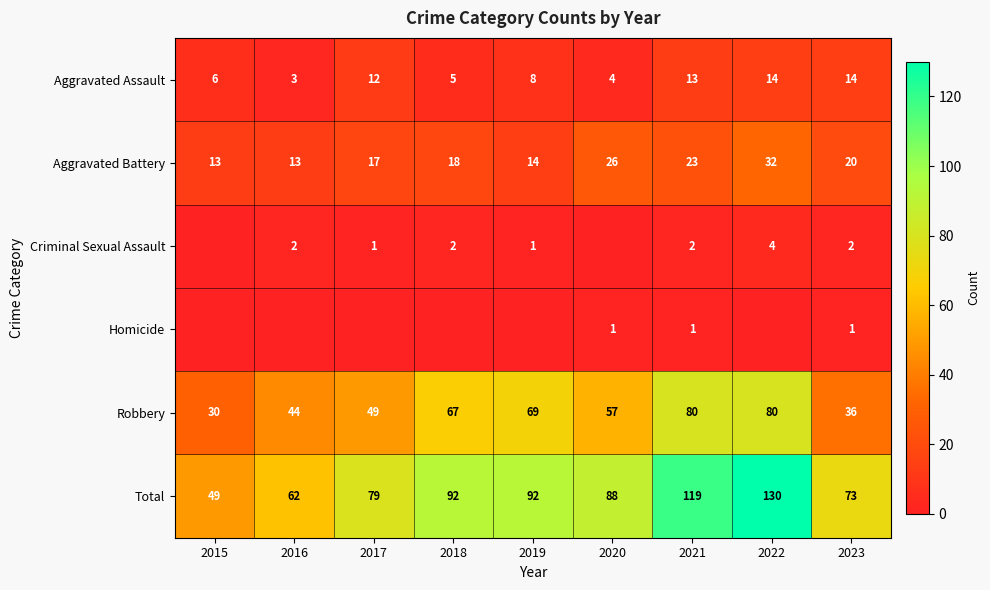

What is the sum of the Robbery values at 2020 and 2016?

101